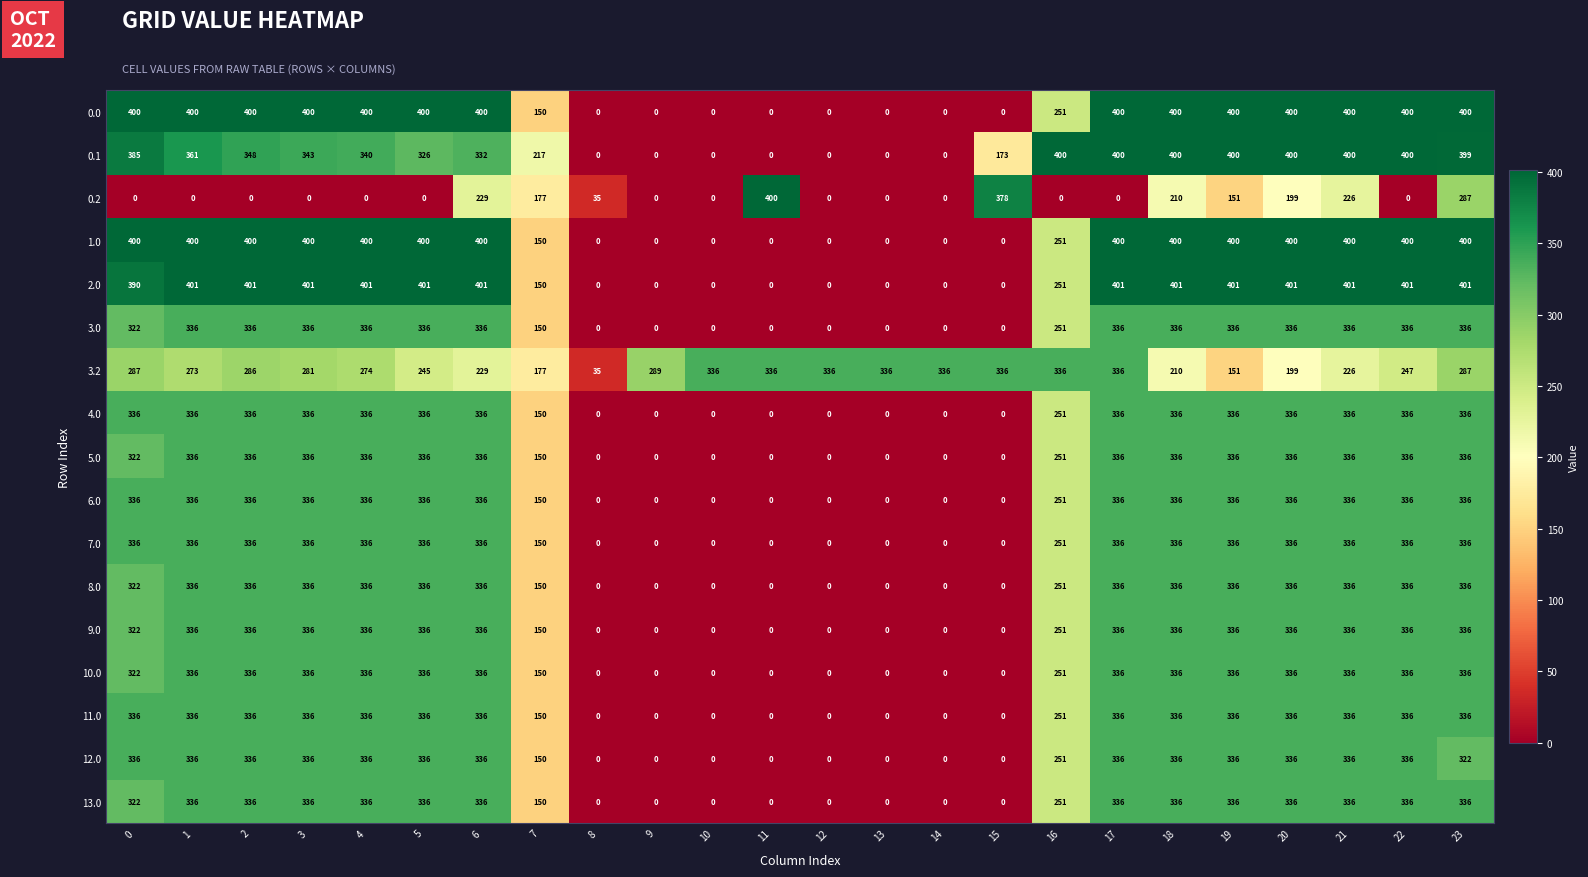

What is the greatest value displayed?

401